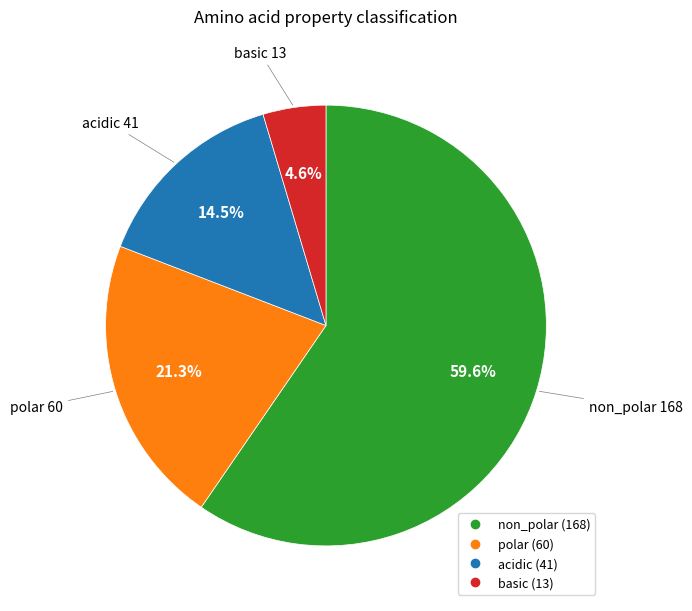

What percentage is NOT represented by non_polar?

40.4%